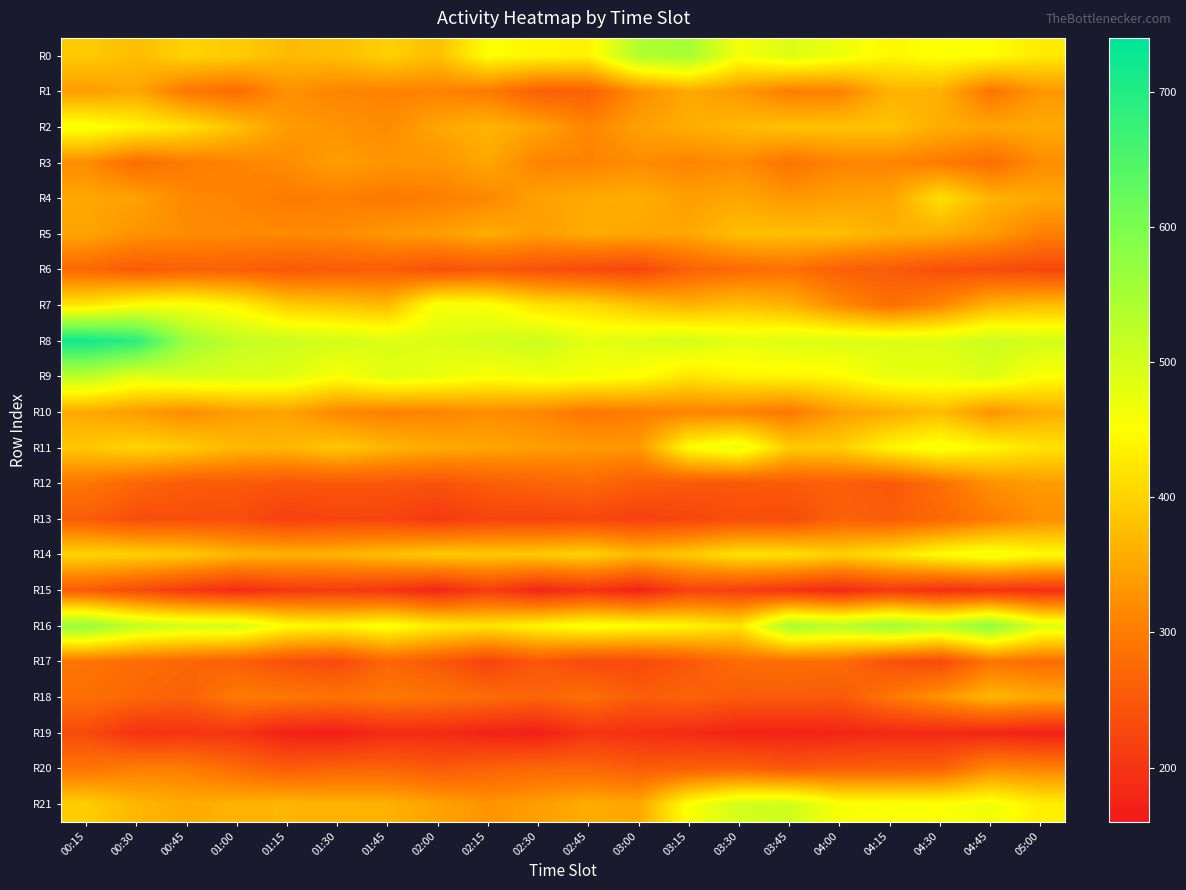

At 02:30, list the series in order from smallest to largest.

R19, R15, R13, R6, R17, R1, R12, R18, R20, R3, R10, R5, R11, R21, R4, R2, R14, R7, R0, R16, R9, R8